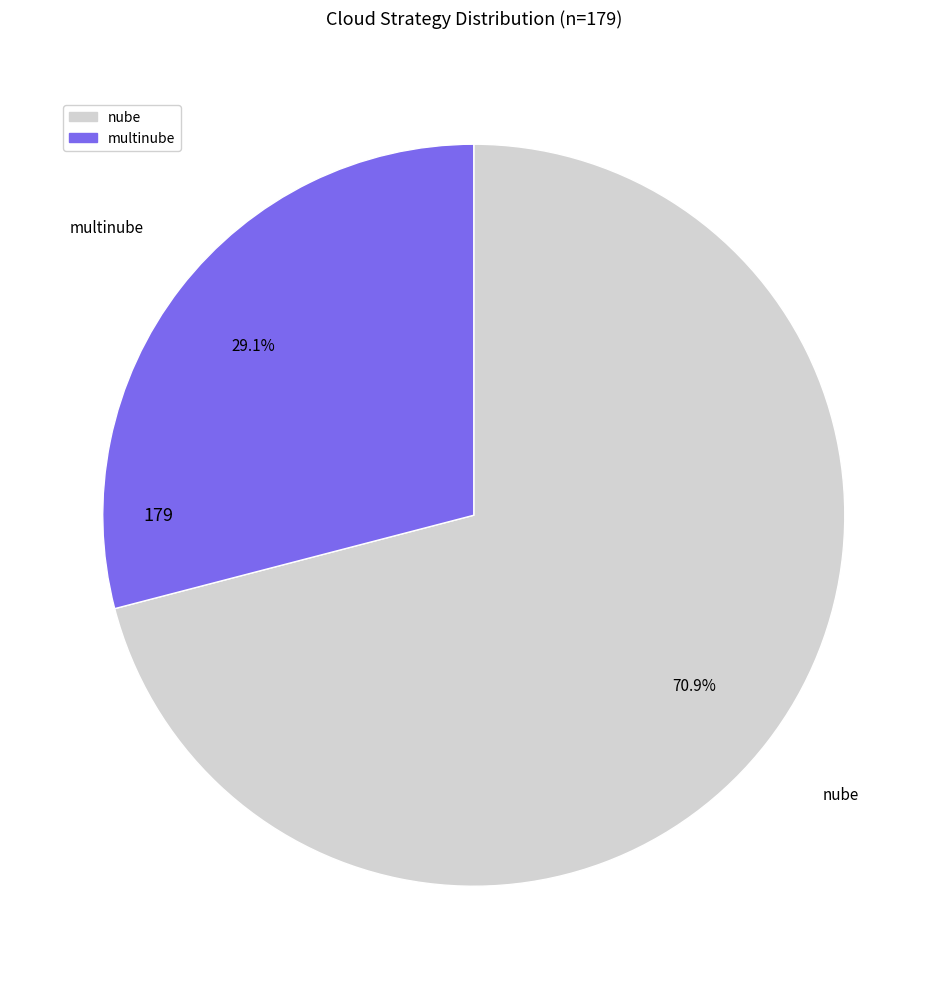

To the nearest percent, what percentage of the pie is multinube?

29%